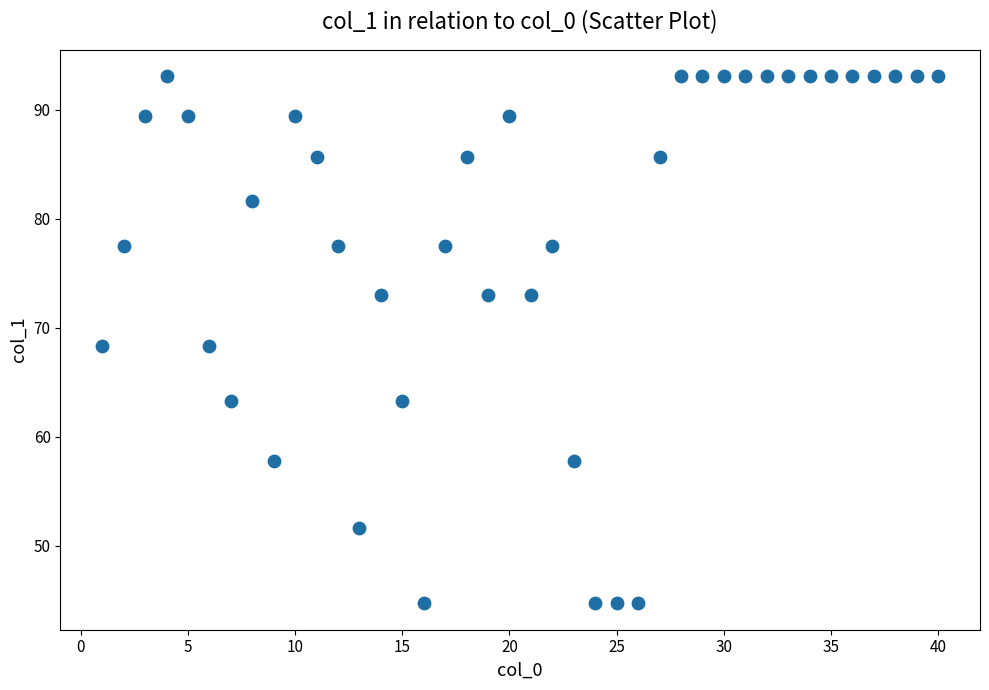

What is the range of X values (max minus min)?

39.0